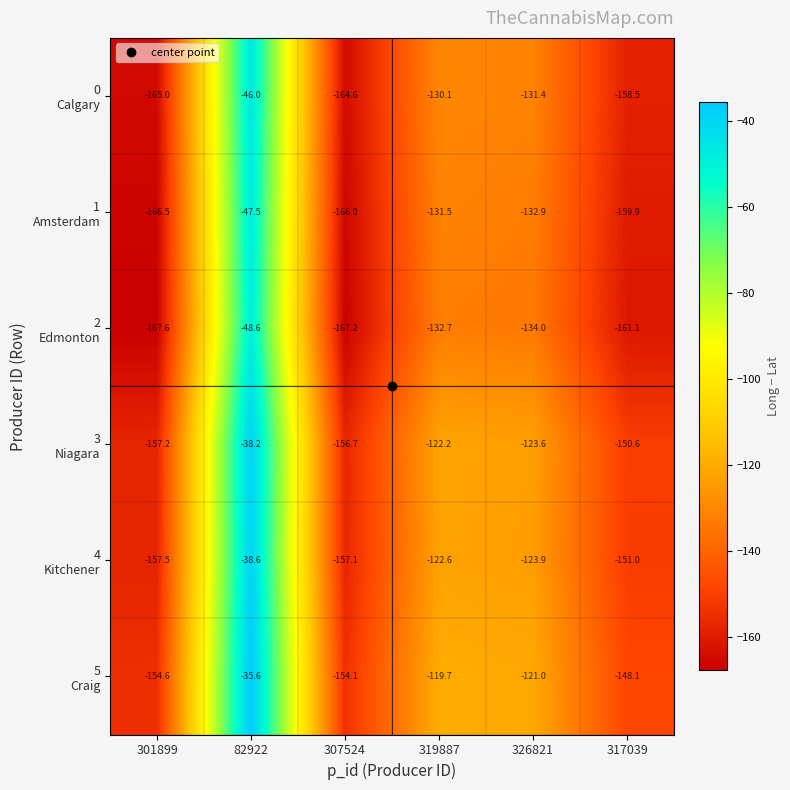

Which label corresponds to the largest value in the chart?

82922